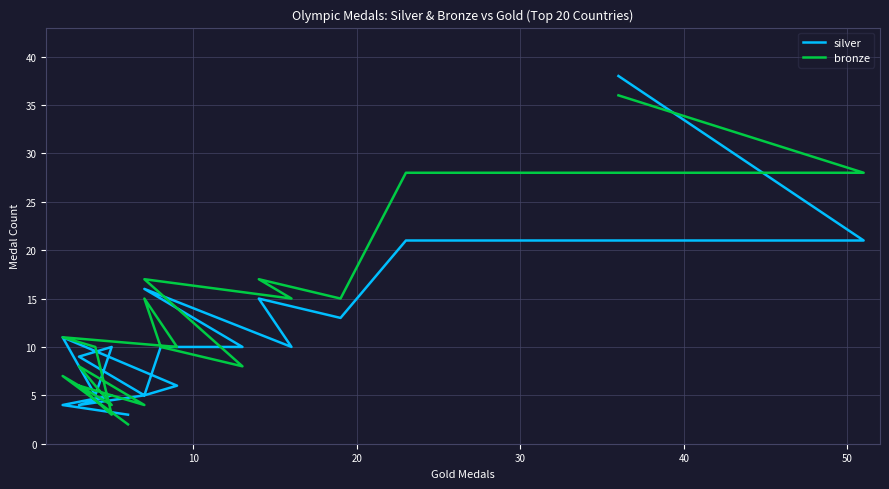

How many lines are shown in the chart?

2